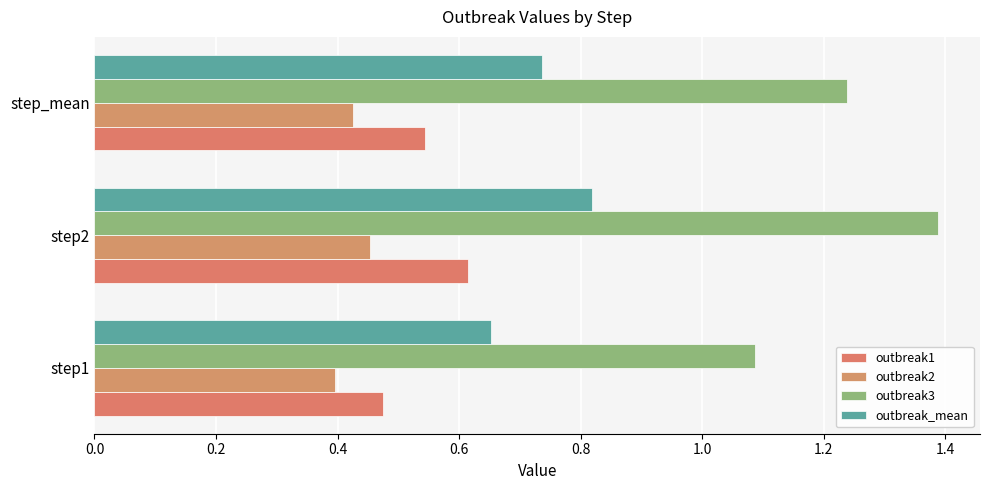

Rank the series by their maximum value, from lowest to highest.

outbreak2, outbreak1, outbreak_mean, outbreak3